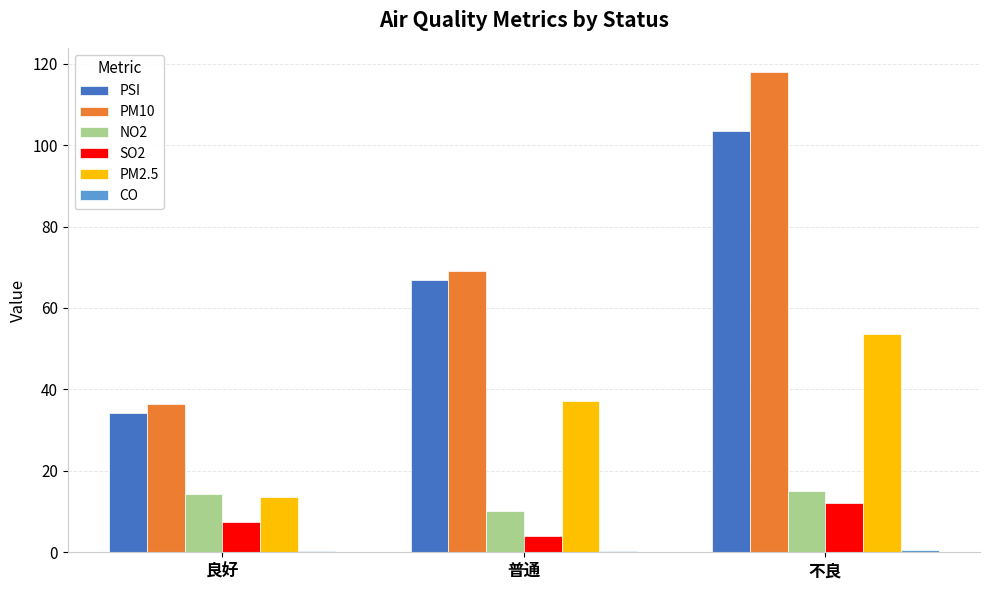

How many categories are shown in the chart?

3